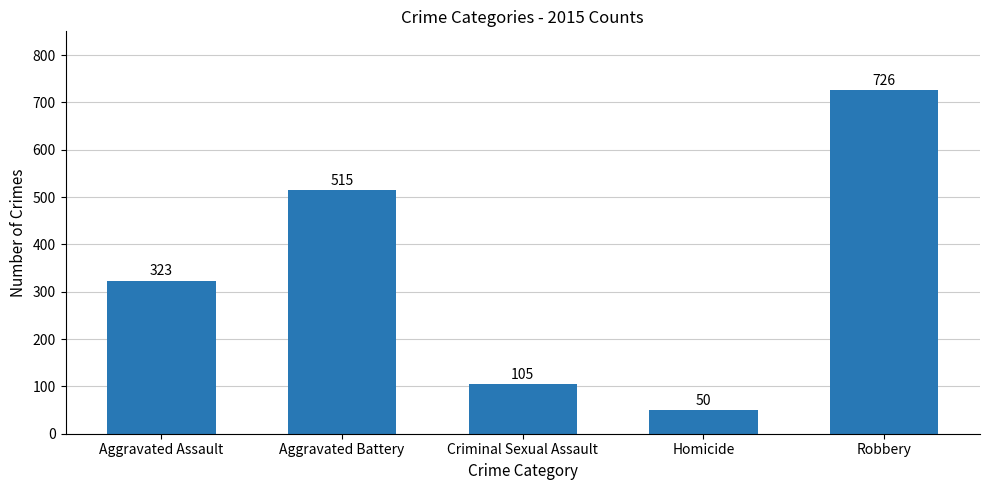

Reading left to right, transcribe all the data shown in this chart.

Aggravated Assault=323	Aggravated Battery=515	Criminal Sexual Assault=105	Homicide=50	Robbery=726